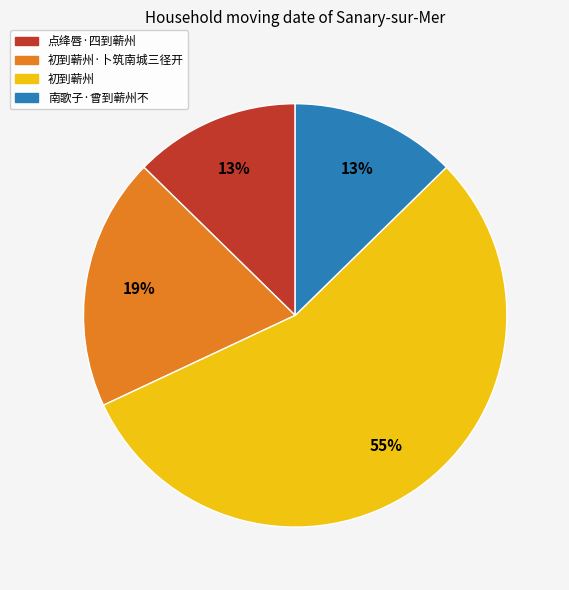

To the nearest percent, what is the average slice percentage?

25%